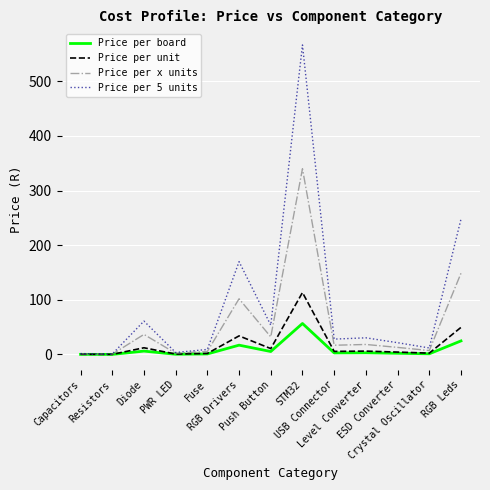

Which series has the largest total across all categories?

Price per 5 units